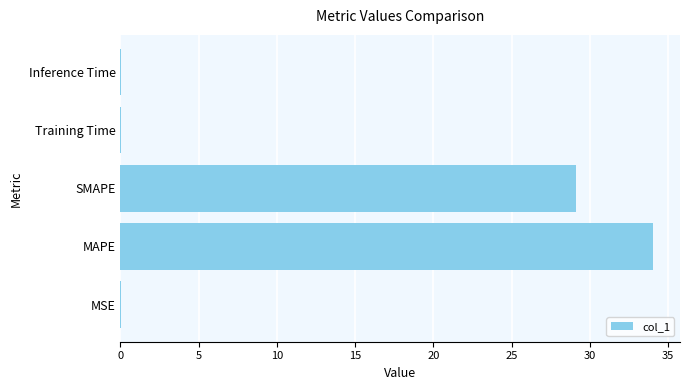

What value does the data have at MAPE?

34.1